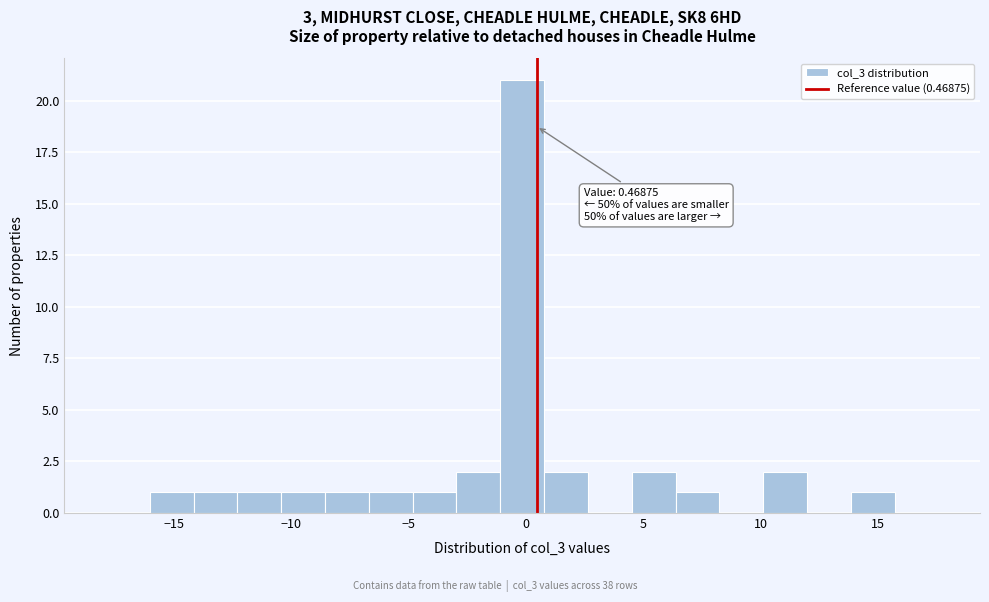

Read against the x-axis, roughly where is the centre of the tallest bar?

0.0